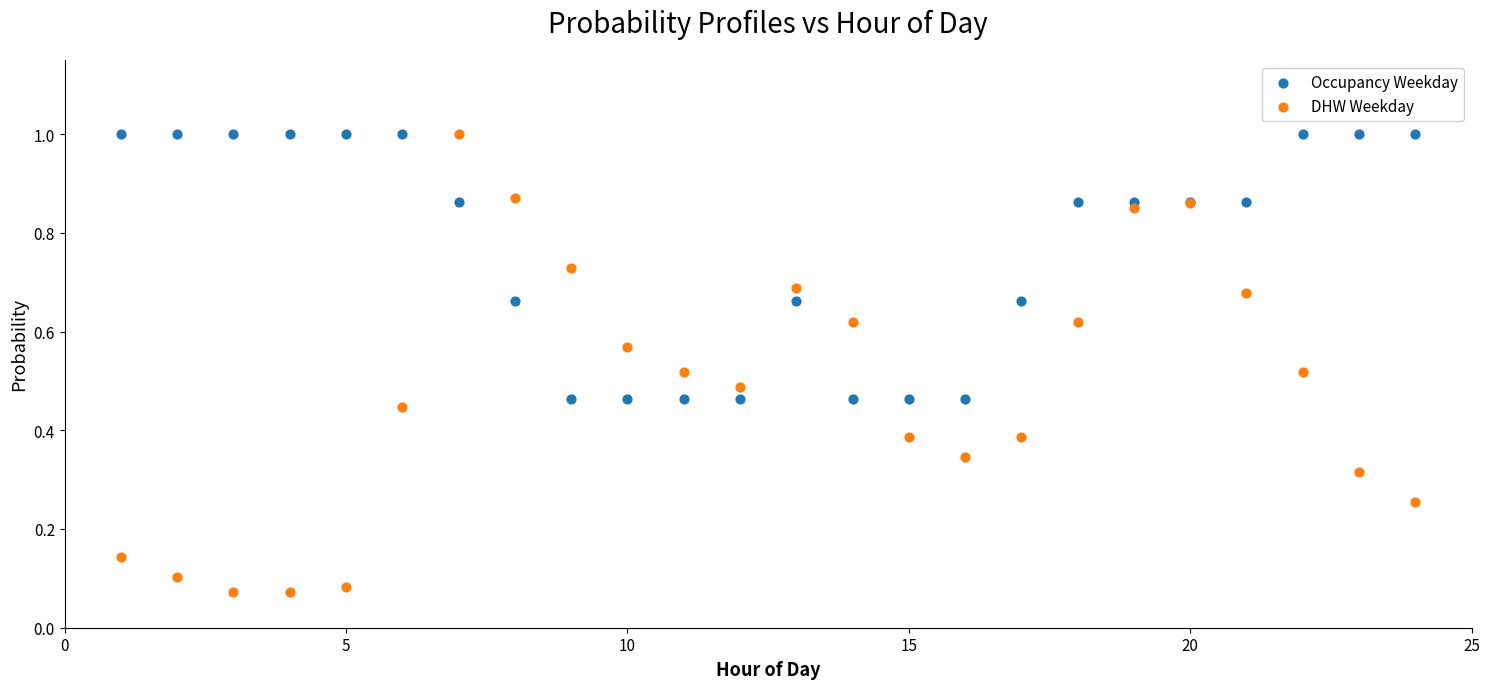

What is the X range (max minus min) for the scatter plot?

23.0